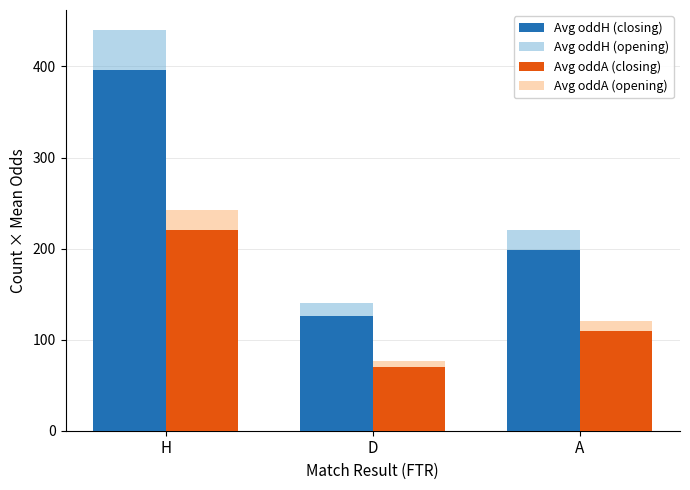

Which series has the largest range (max minus min)?

Avg oddH (opening)